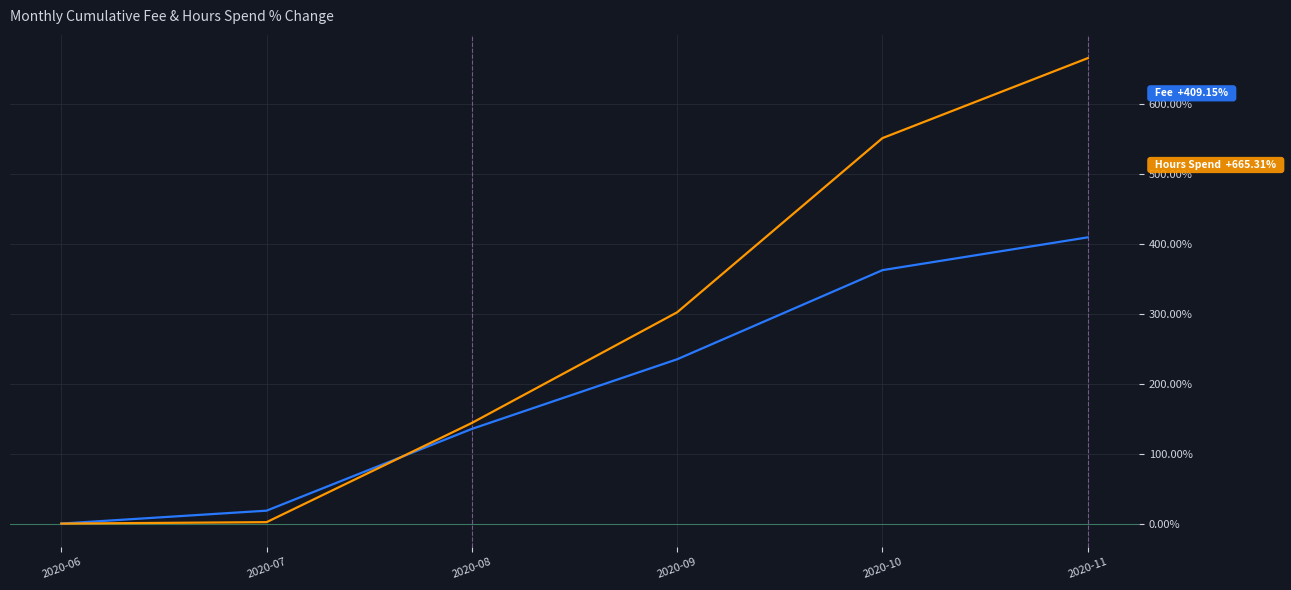

At which category is the sum across all series the highest?

2020-11